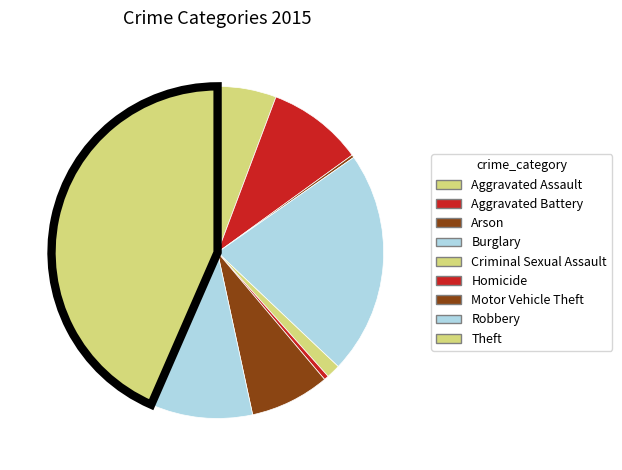

Count the number of slices in the pie.

9